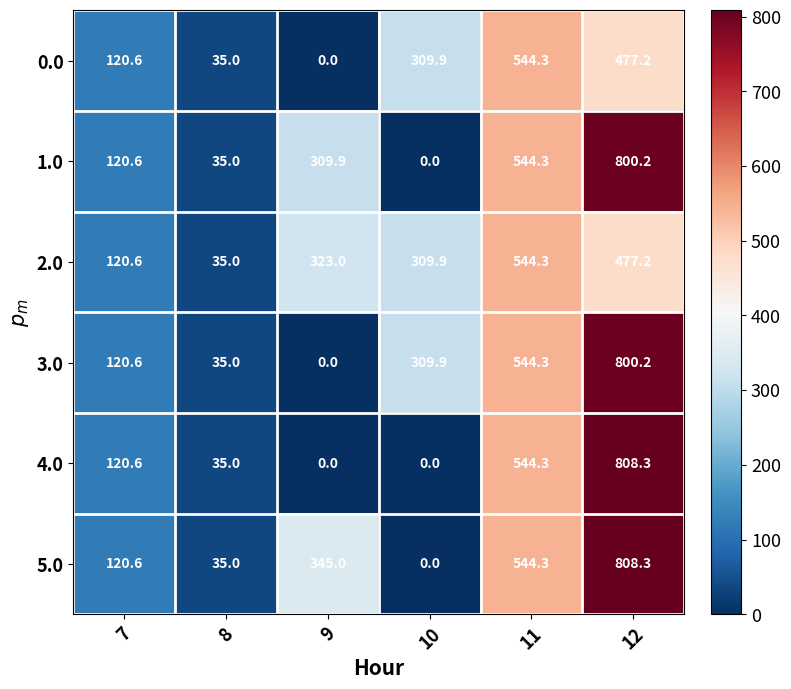

What is the total value across all series at 10?

929.7